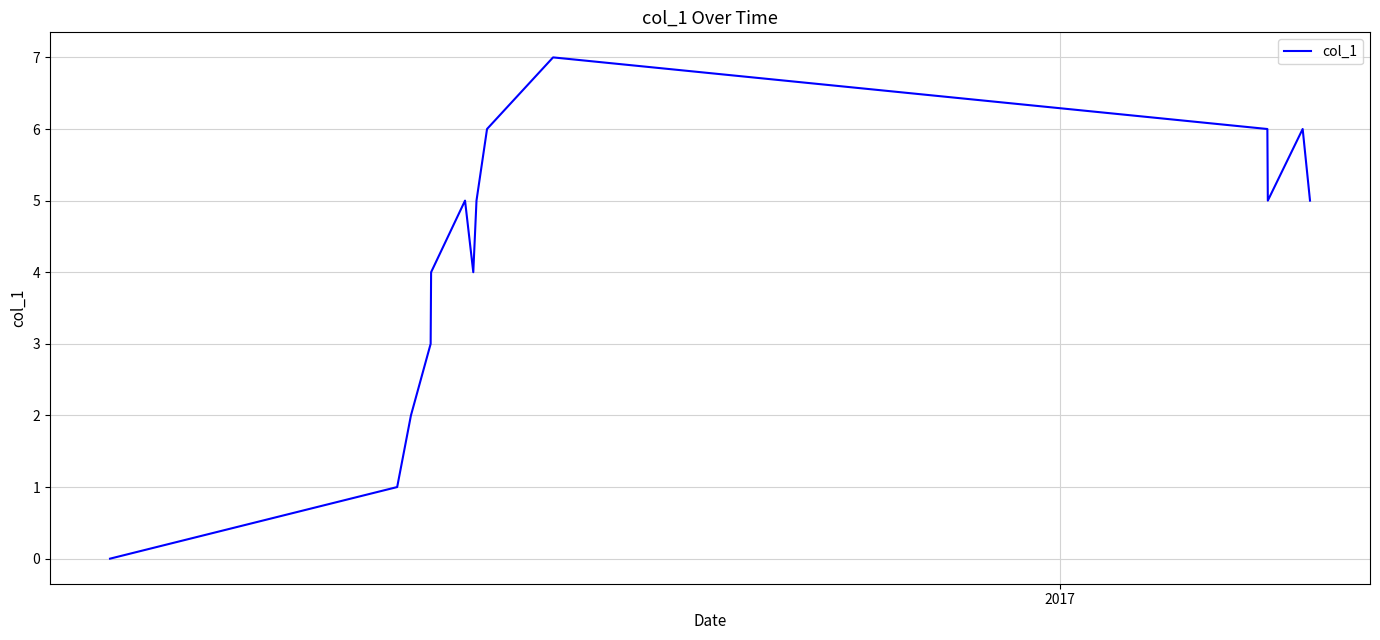

What is the greatest value displayed?

7